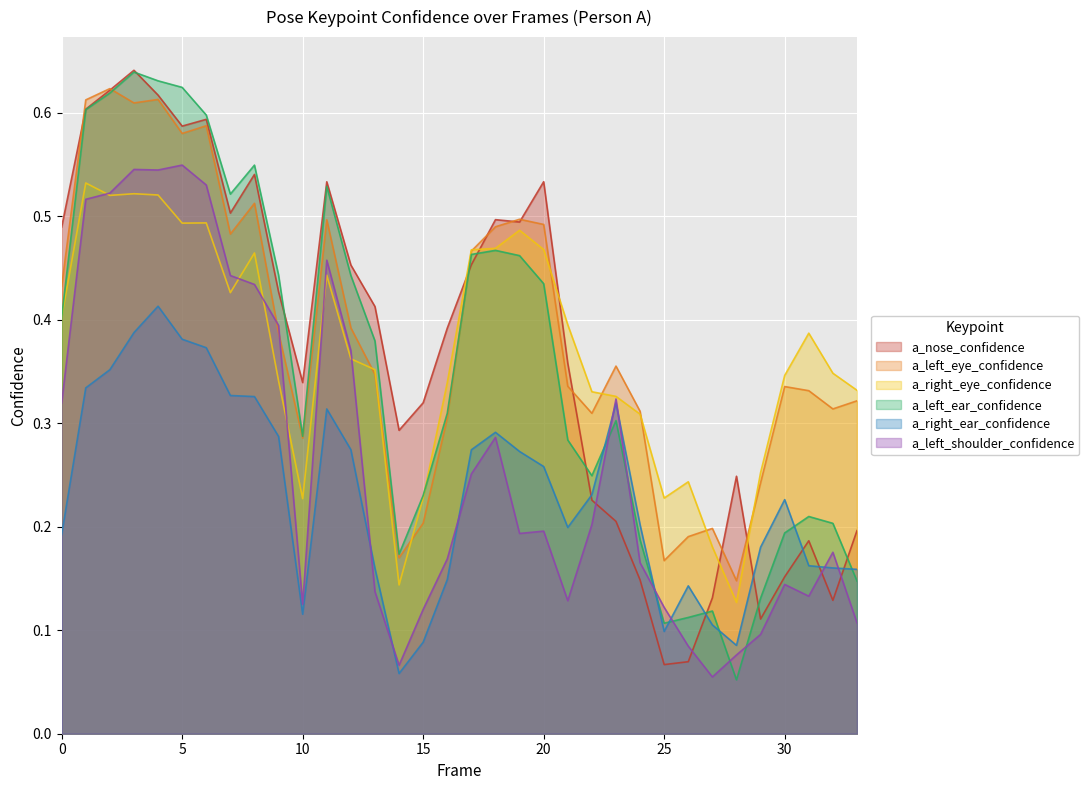

List the labels in order of a_left_shoulder_confidence value, smallest first.

27, 14, 28, 26, 29, 33, 15, 25, 10, 21, 31, 13, 30, 24, 16, 32, 19, 20, 22, 17, 18, 0, 23, 12, 9, 8, 7, 11, 1, 2, 6, 4, 3, 5